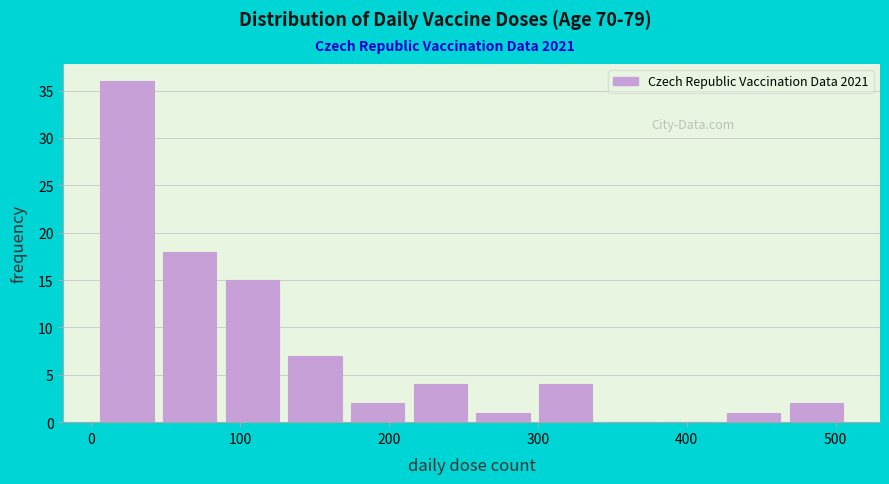

Reading left to right, list every bar in this chart as the range it spans on the x-axis followed by its height. Neither the bar edges nor the heights are printed on the chart, so give them approximately, as read against the axes.

0 to 50: 36
50 to 90: 18
90 to 130: 15
130 to 170: 7
170 to 210: 2
210 to 260: 4
260 to 300: 1
300 to 340: 4
340 to 380: 0
380 to 420: 0
420 to 470: 1
470 to 510: 2